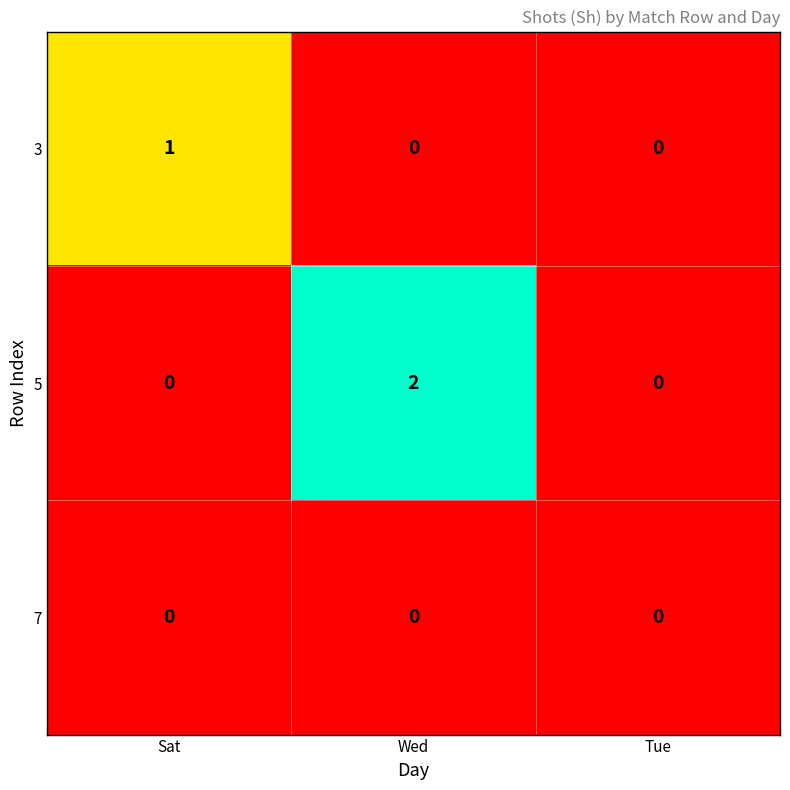

True or false: 3 has a value of -1 at Tue.

False